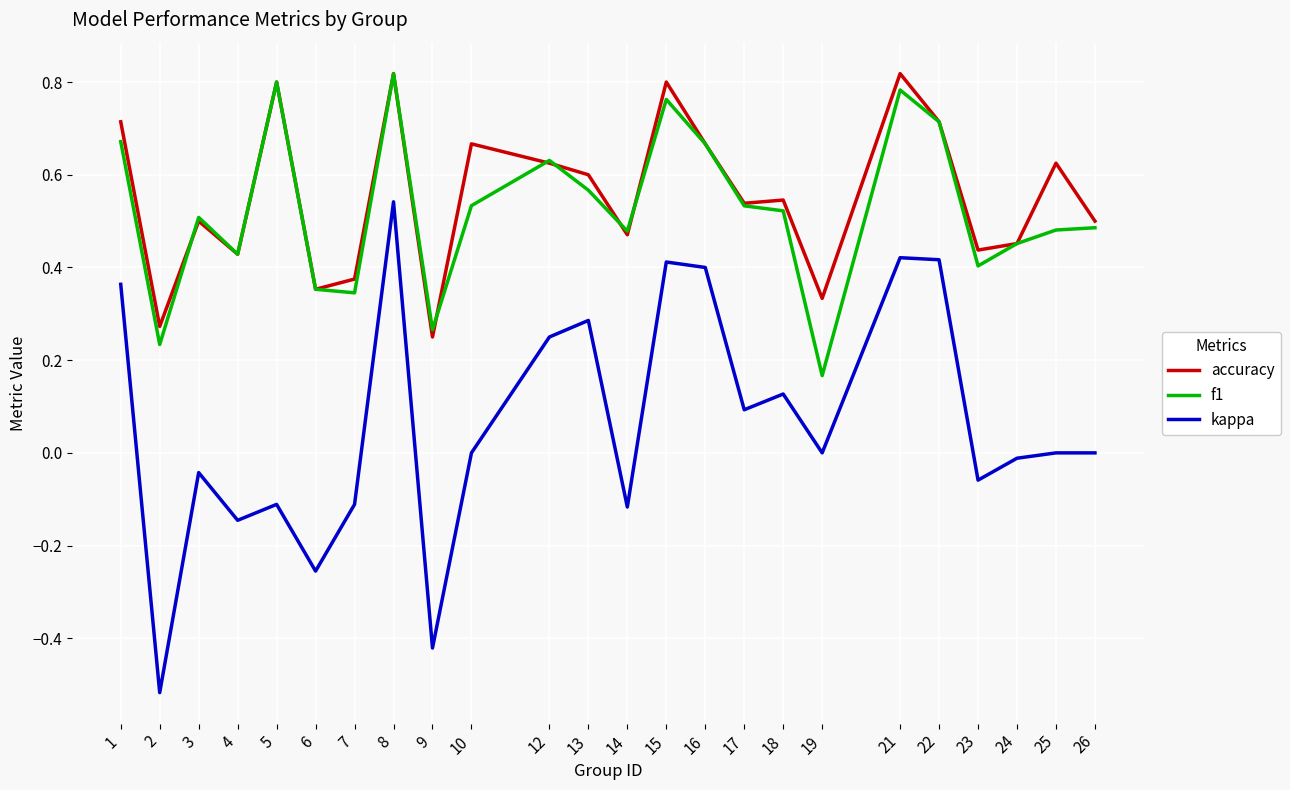

At which category does f1 reach its first local valley?

2